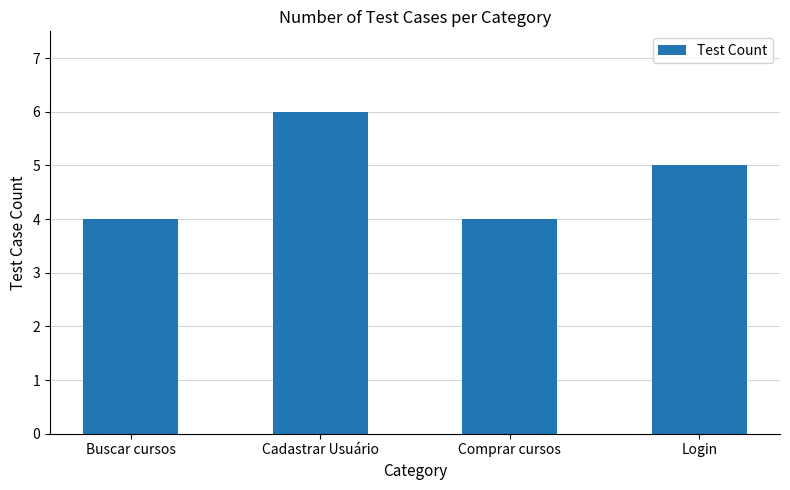

What is the value of the 4th bar from the left?

5